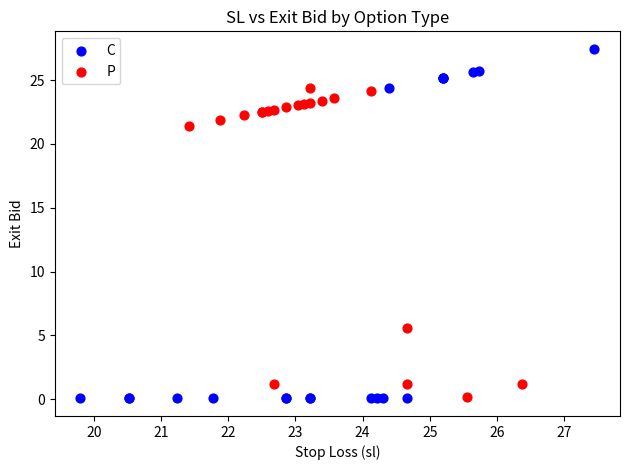

Which series has the largest Y range (max minus min)?

C